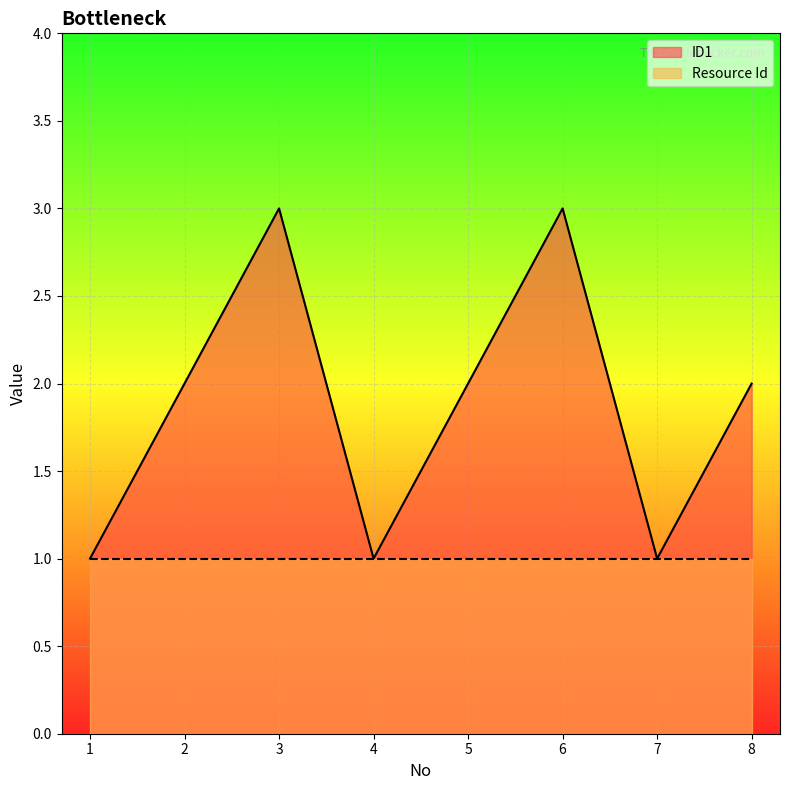

Rank the categories by value from highest to lowest.

3, 6, 2, 5, 8, 1, 4, 7